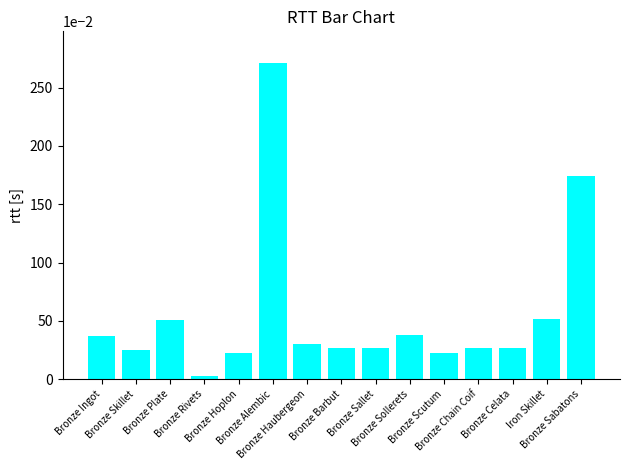

How many distinct data groups are displayed?

1